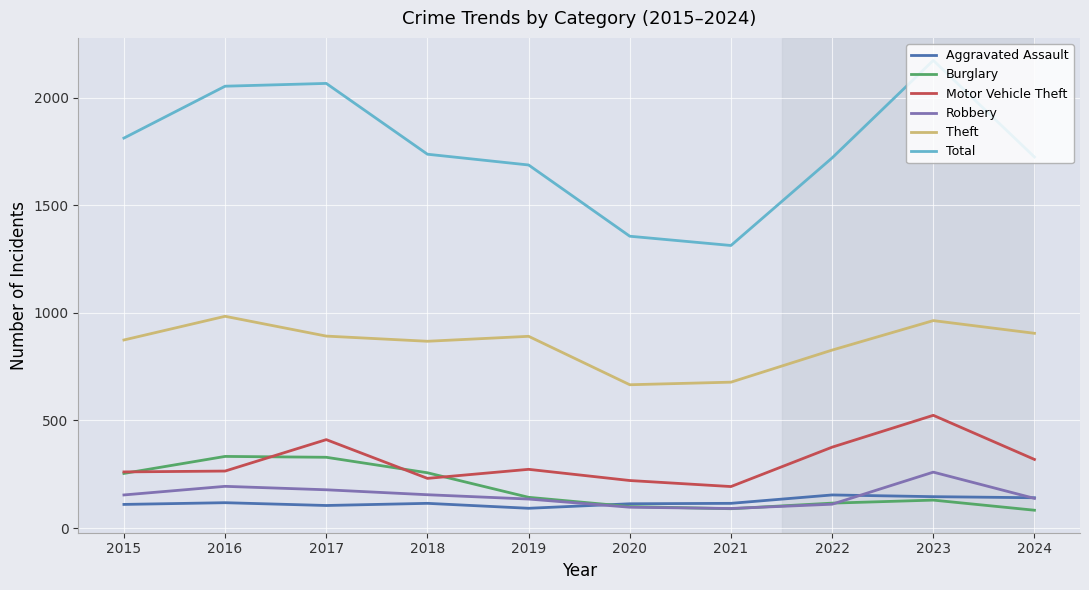

What is the difference between the maximum and minimum values in the Burglary series?

250